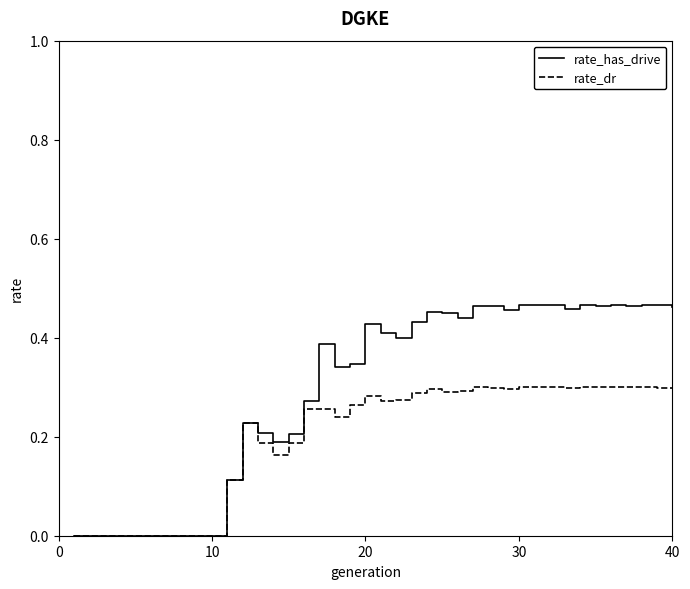

Which series has the widest spread of values?

rate_has_drive